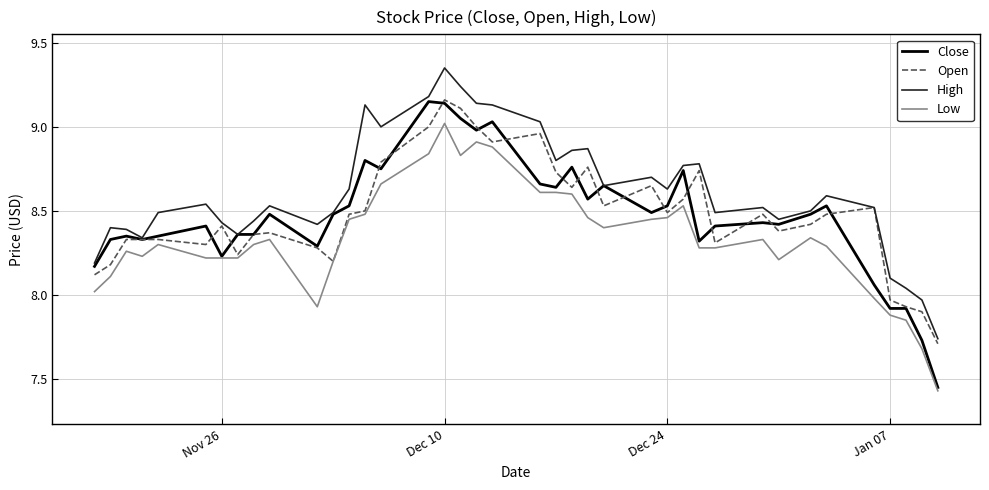

True or false: High and Low intersect in this chart.

False